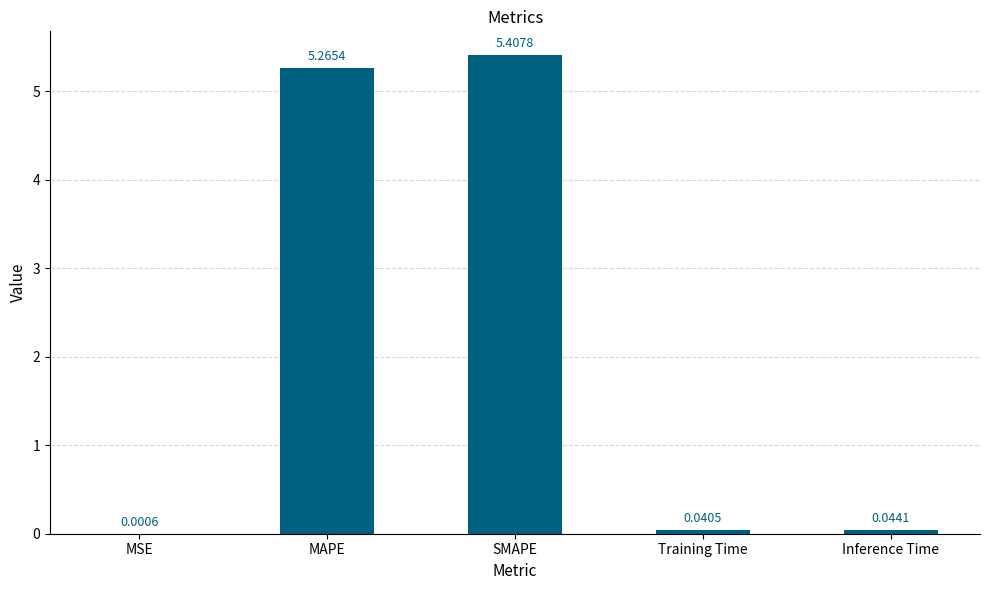

Are the bars grouped side by side (vs. stacked)?

No